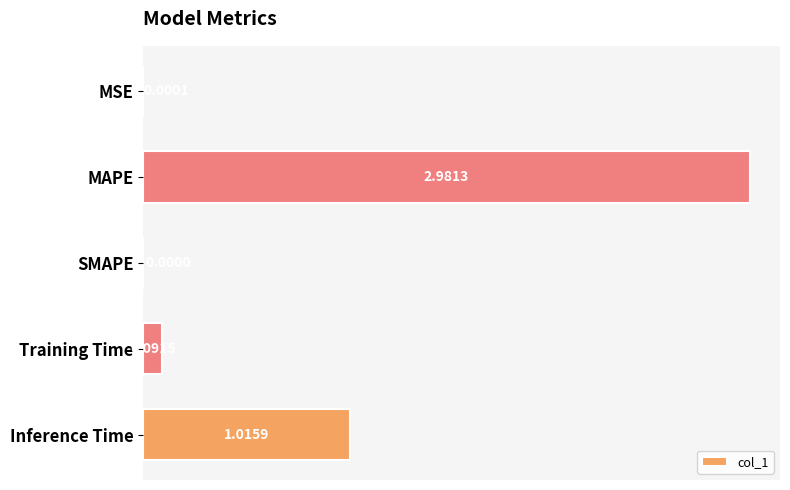

Count the number of values greater than 0.

4